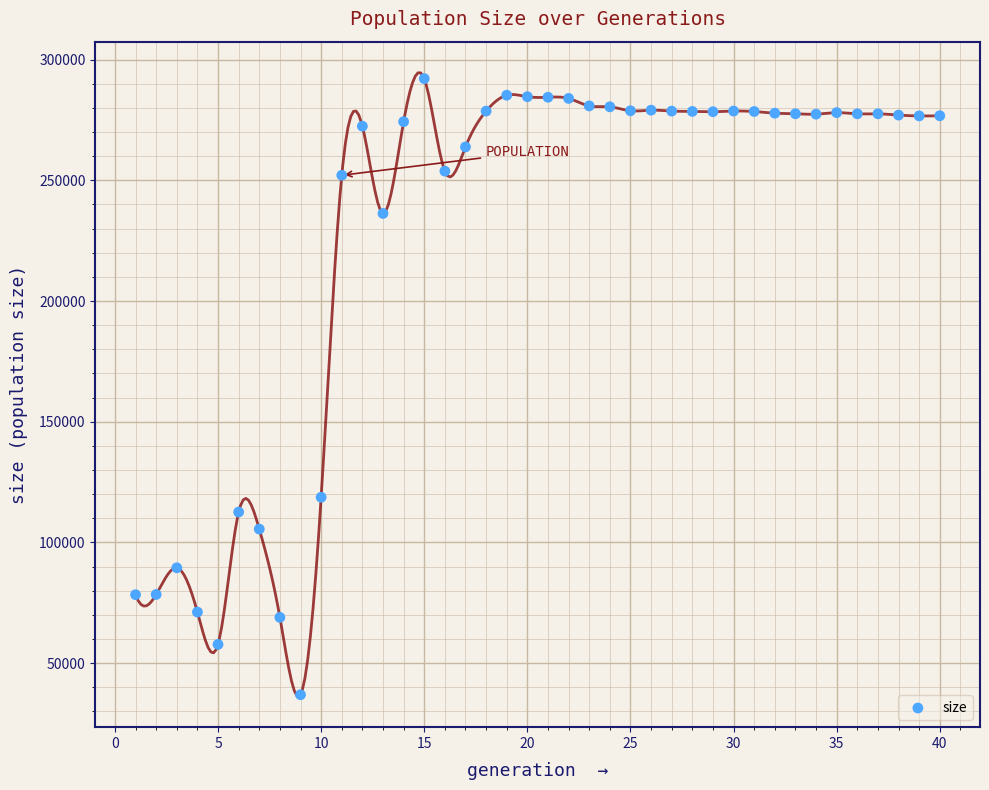

What is the range of Y values (max minus min)?

255256